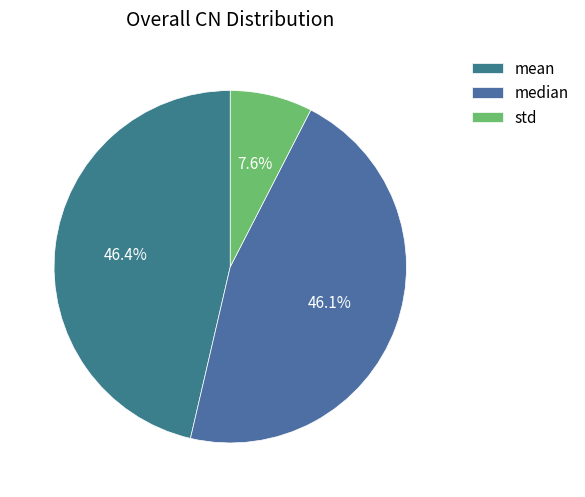

What percentage is the median slice, to the nearest percent?

46%